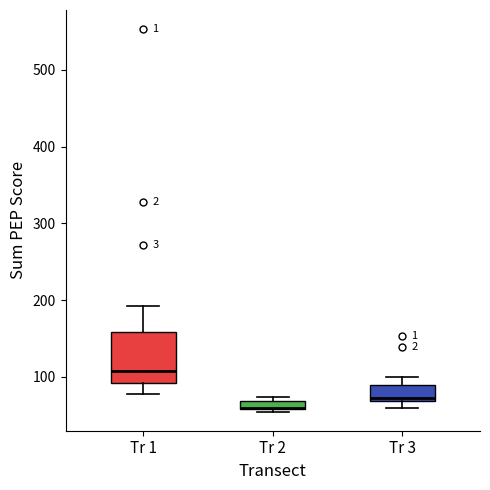

Which box is the tallest, from its lower edge to its upper edge?

Tr 1